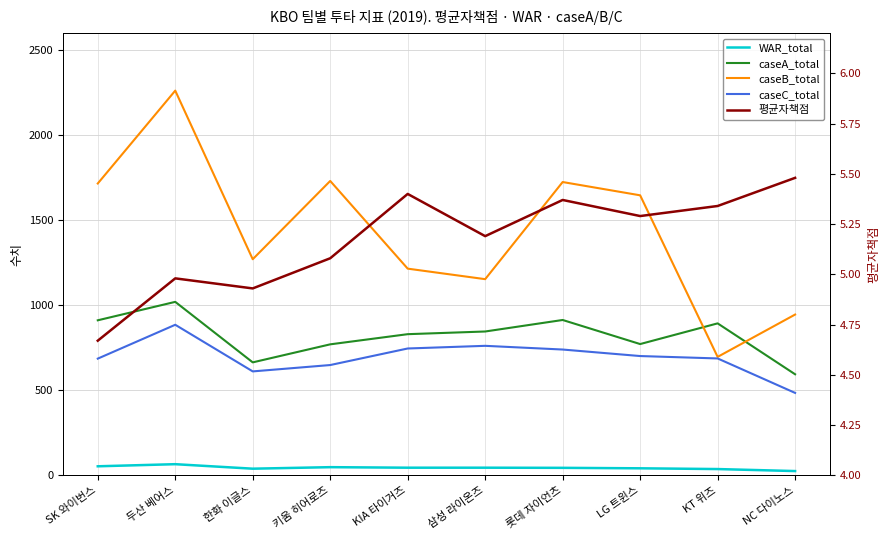

Which series has the largest range (max minus min)?

caseB_total